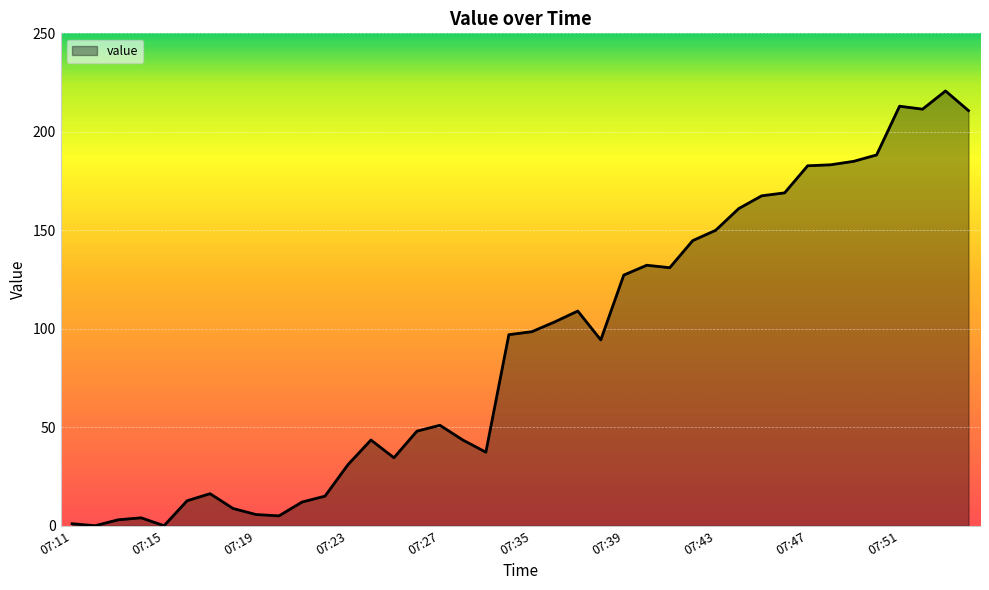

Does the chart display data point markers on the line(s)?

No